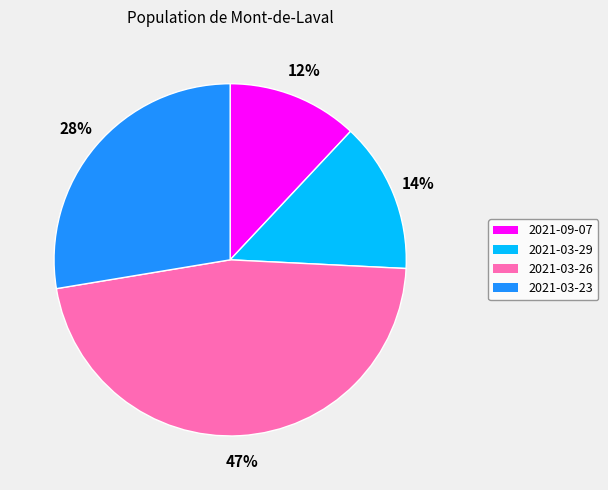

What percentage is the 2021-09-07 slice, to the nearest percent?

12%